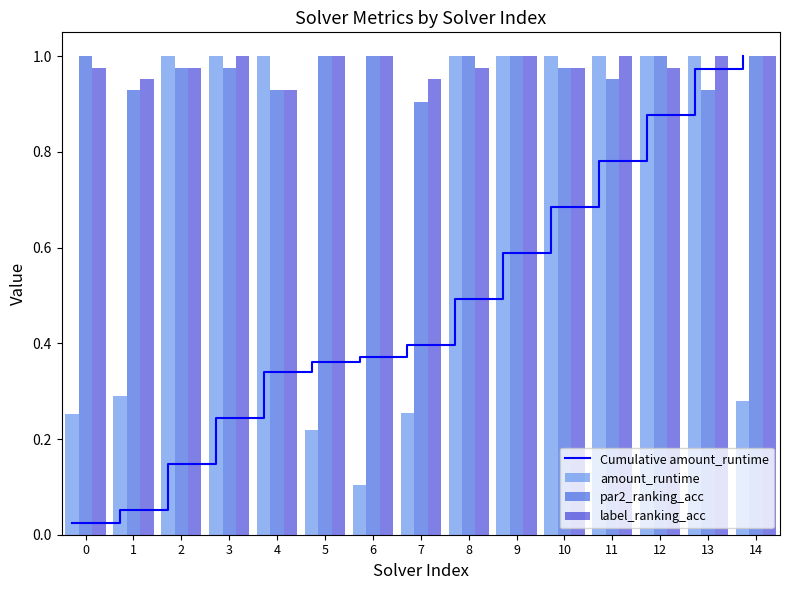

Rank the categories by par2_ranking_acc value from lowest to highest.

7, 1, 4, 13, 11, 2, 3, 10, 0, 5, 6, 8, 9, 12, 14